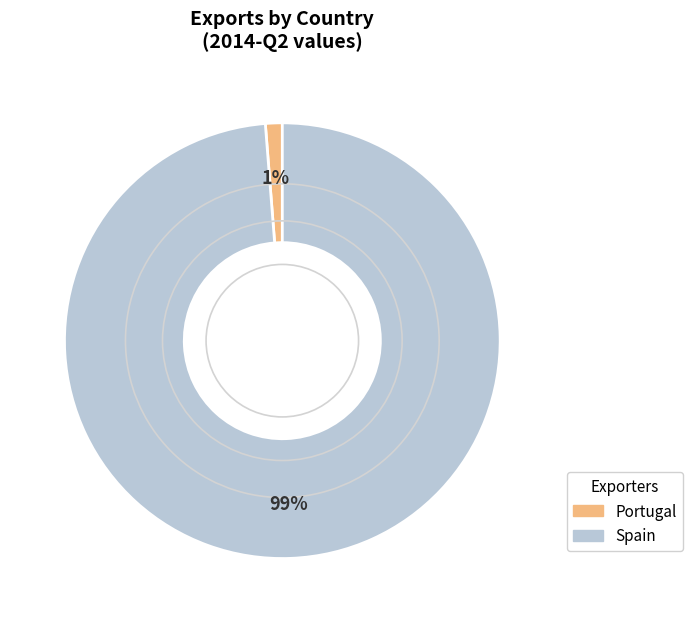

Is there any slice that represents more than half of the pie?

Yes